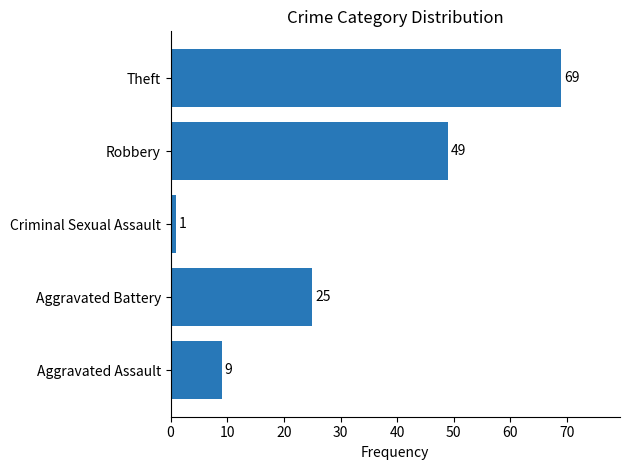

What is the sum of all values?

153